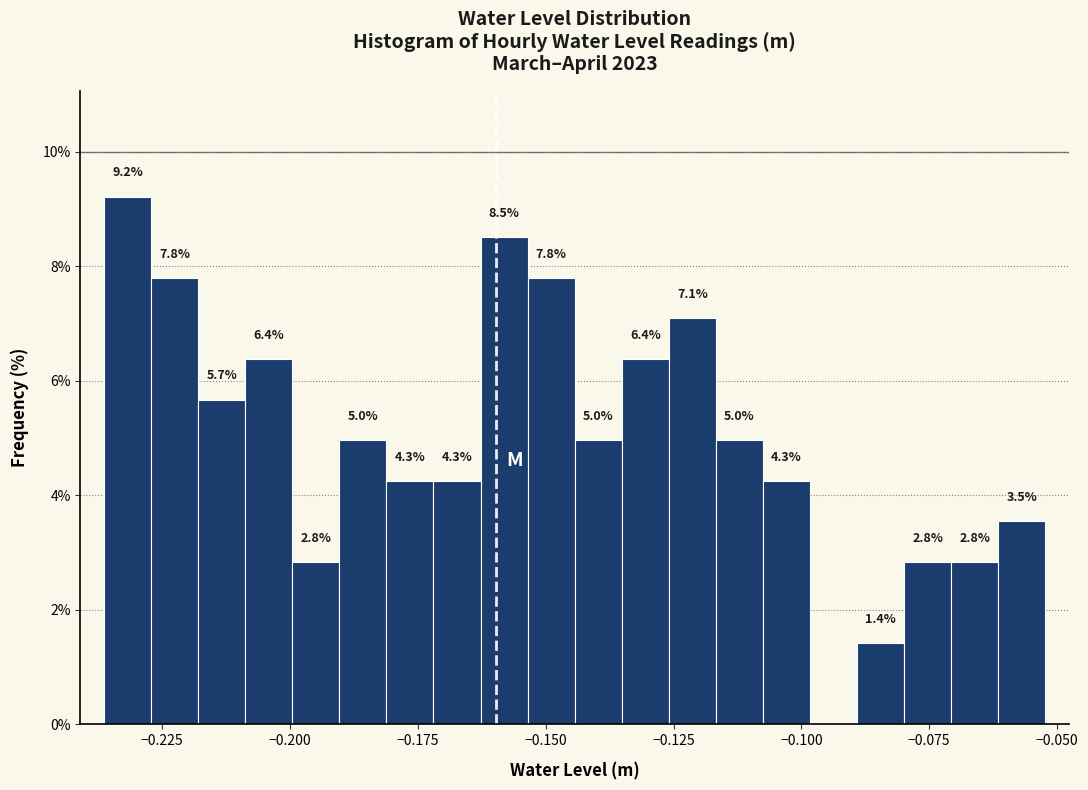

Read against the x-axis, roughly where is the centre of the tallest bar?

-0.230